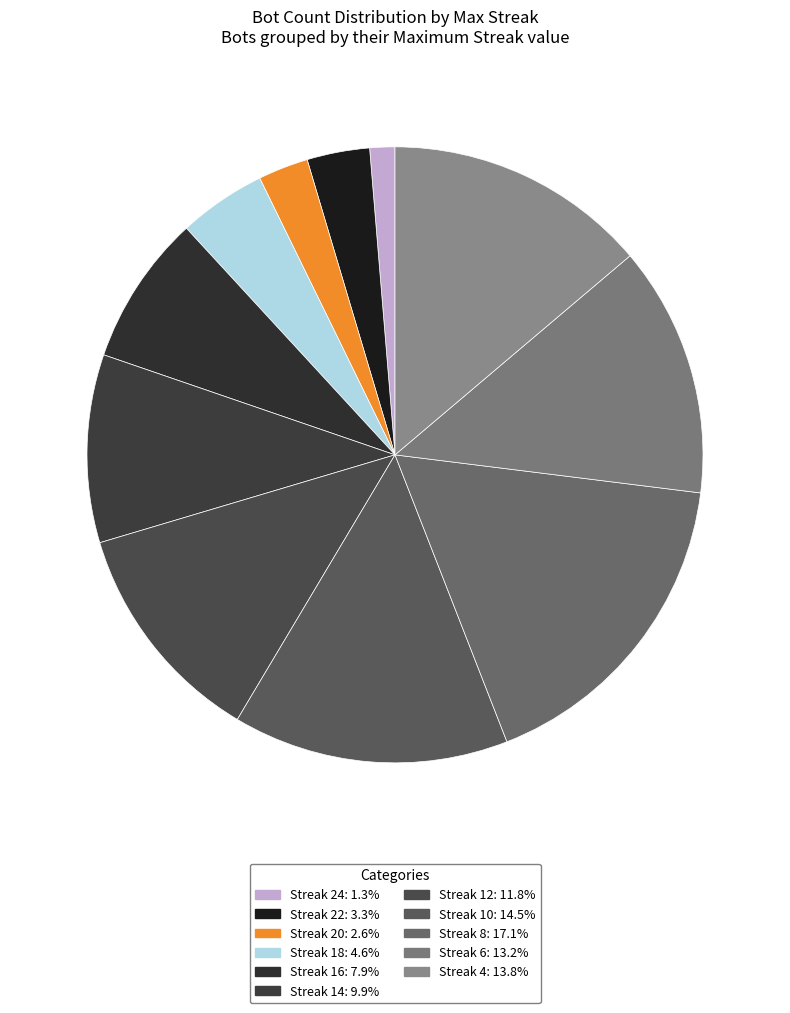

How many slices are in this pie chart?

11